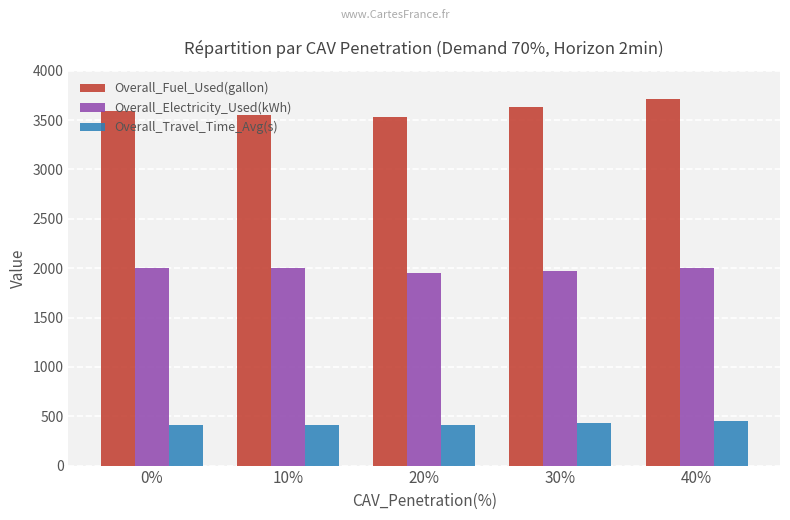

What is the value of the Overall_Fuel_Used(gallon) bar at the 3rd from the left?

3536.4